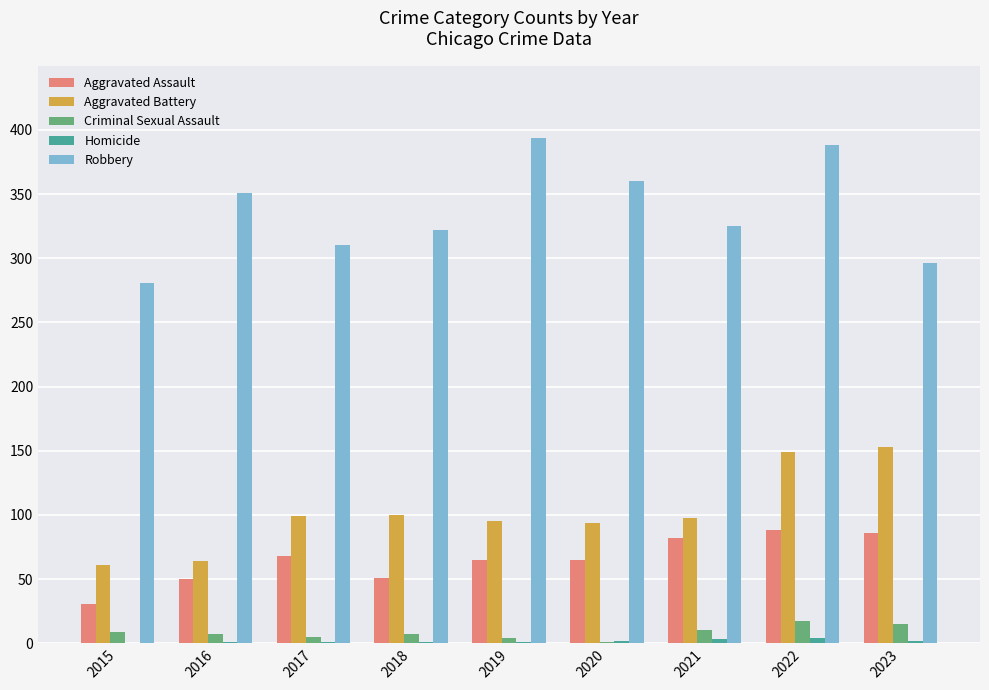

Read the Aggravated Battery value at 2015, to the nearest 5.

60